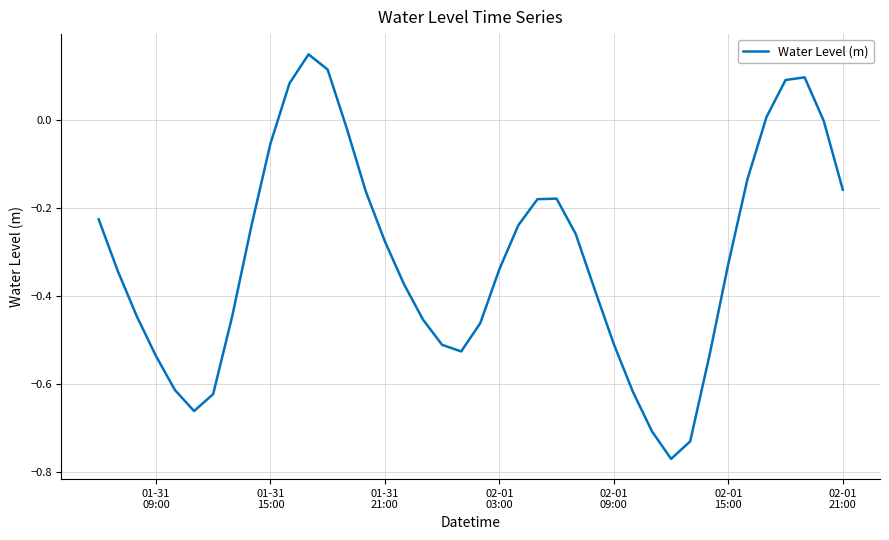

What is the difference between the maximum and minimum values?

0.9